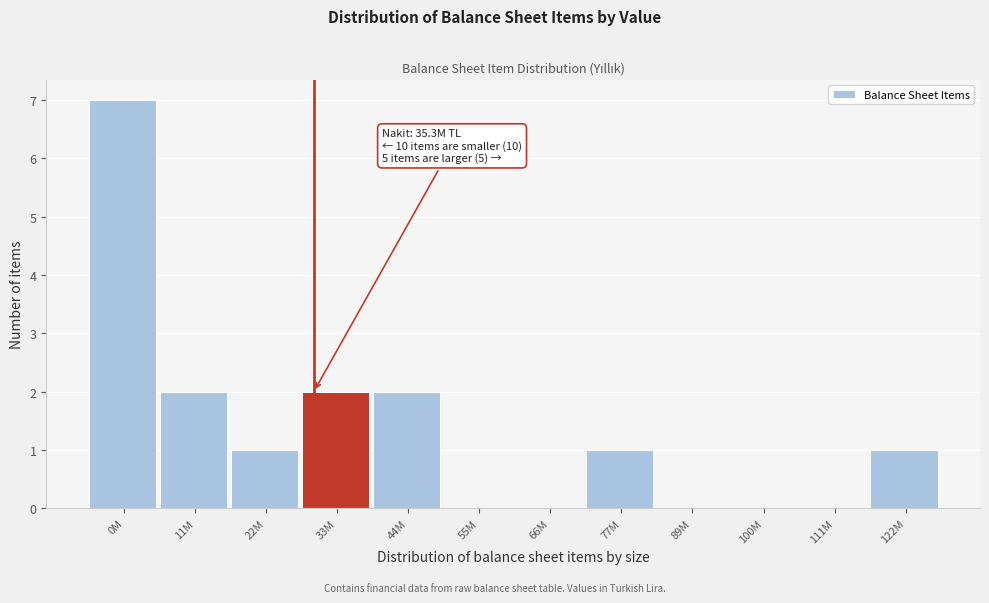

Reading left to right, extract all data points from this chart.

0M=7	11M=2	22M=1	33M=2	44M=2	55M=0	66M=0	77M=1	89M=0	100M=0	111M=0	122M=1